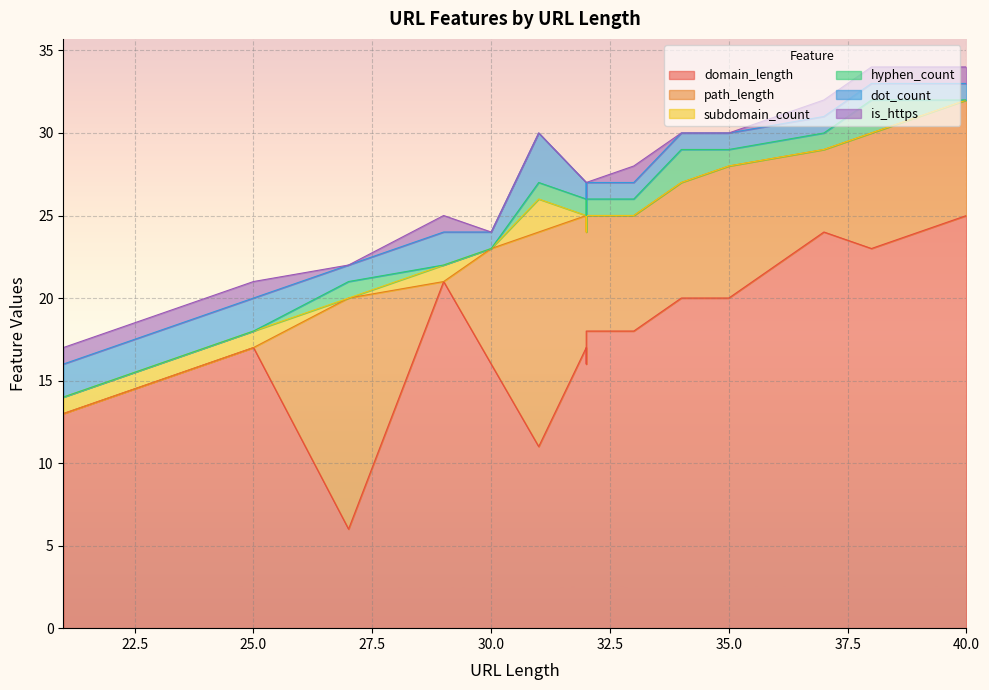

What is the label of the 18th point from the left?

23